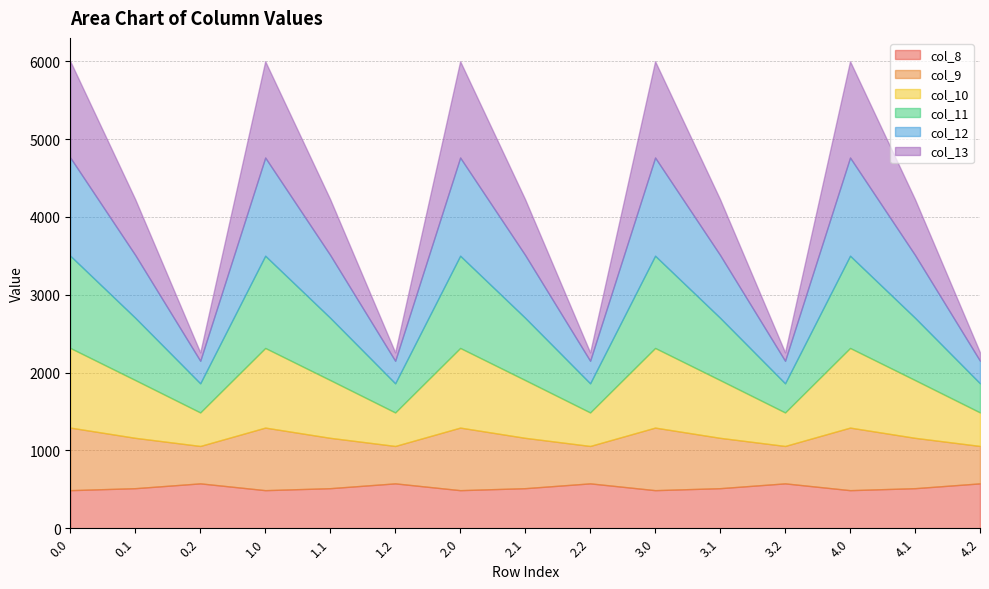

List the labels in order of col_10 value, smallest first.

0.2, 1.2, 2.2, 3.2, 4.2, 0.1, 1.1, 2.1, 3.1, 4.1, 0.0, 1.0, 2.0, 3.0, 4.0